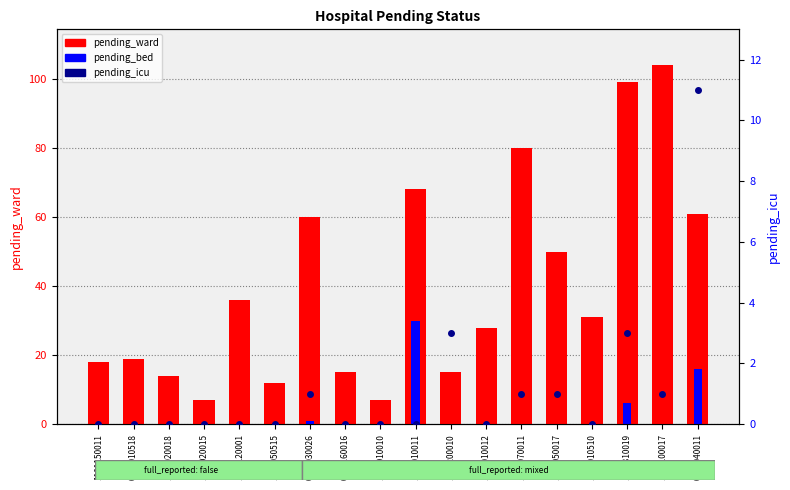

Is it true that pending_icu equals 15 at 0421040011?

False